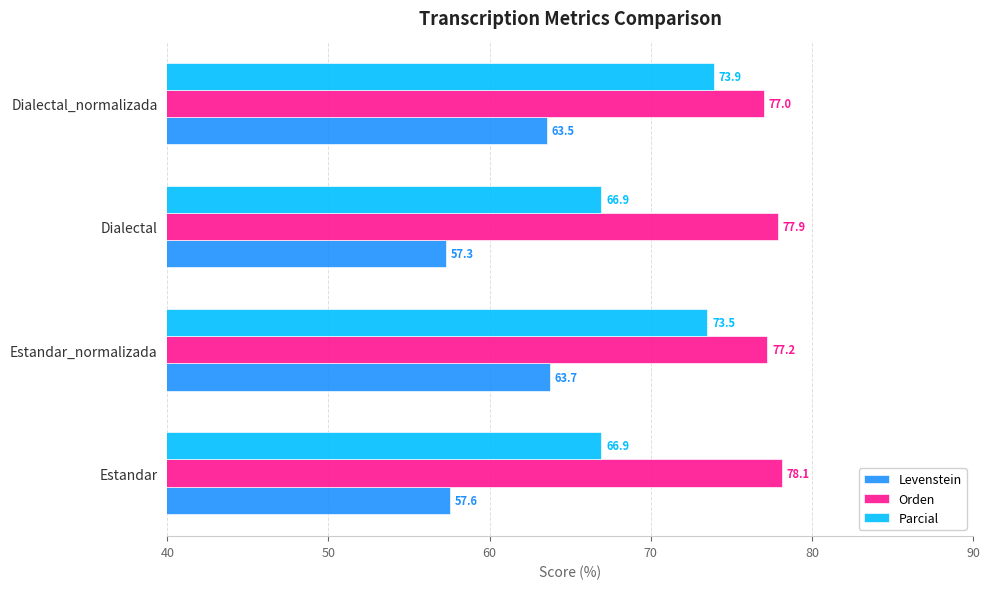

At which category does the chart reach its minimum across all series?

Dialectal